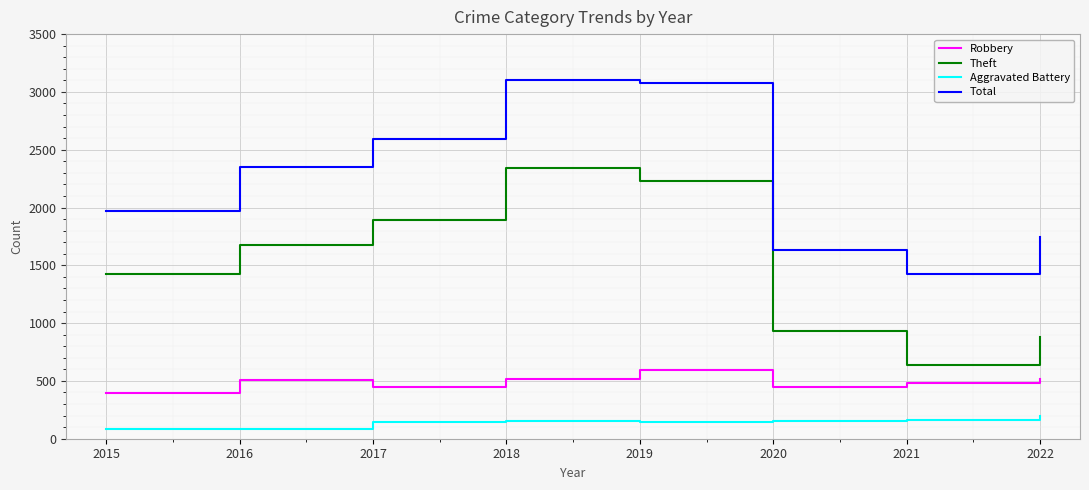

What is the lowest value of the Total series?

1422